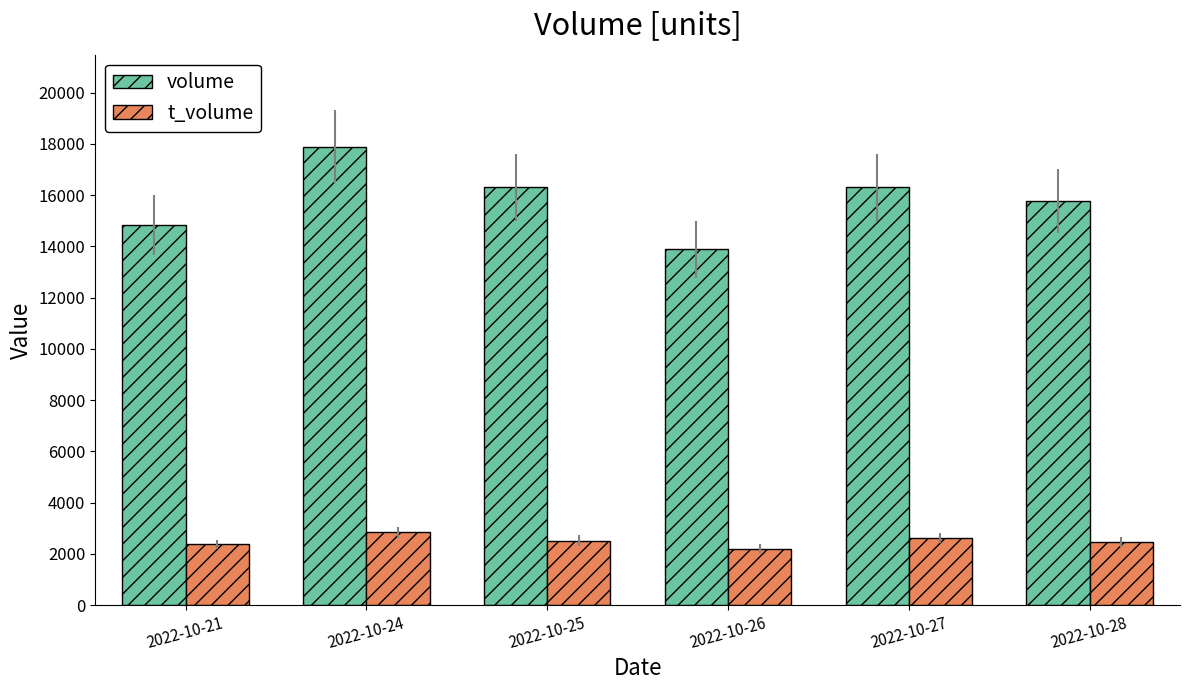

Are the bars horizontal?

No